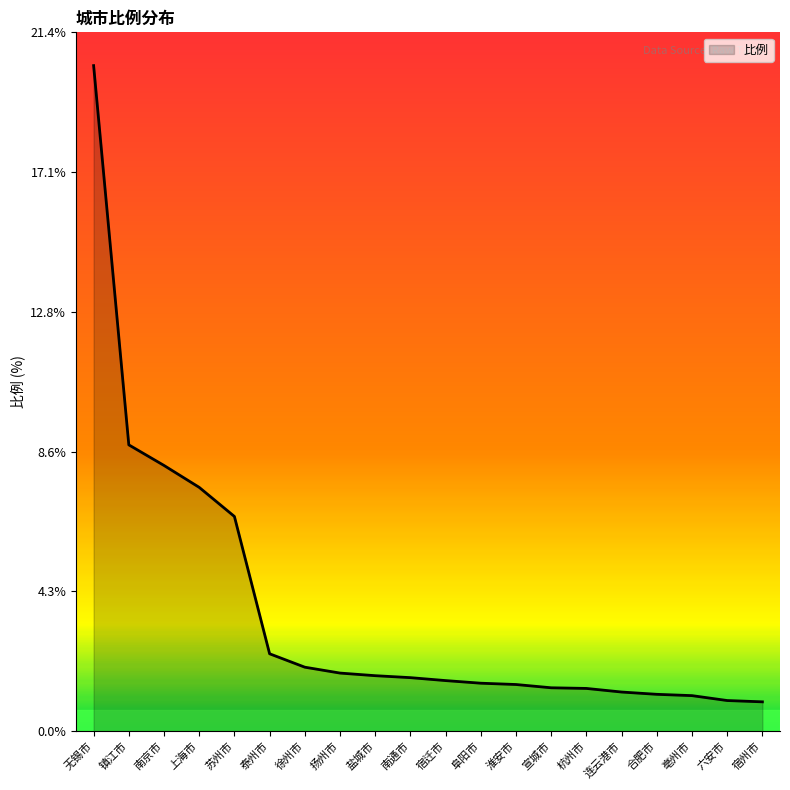

What is the greatest value displayed?

20.4